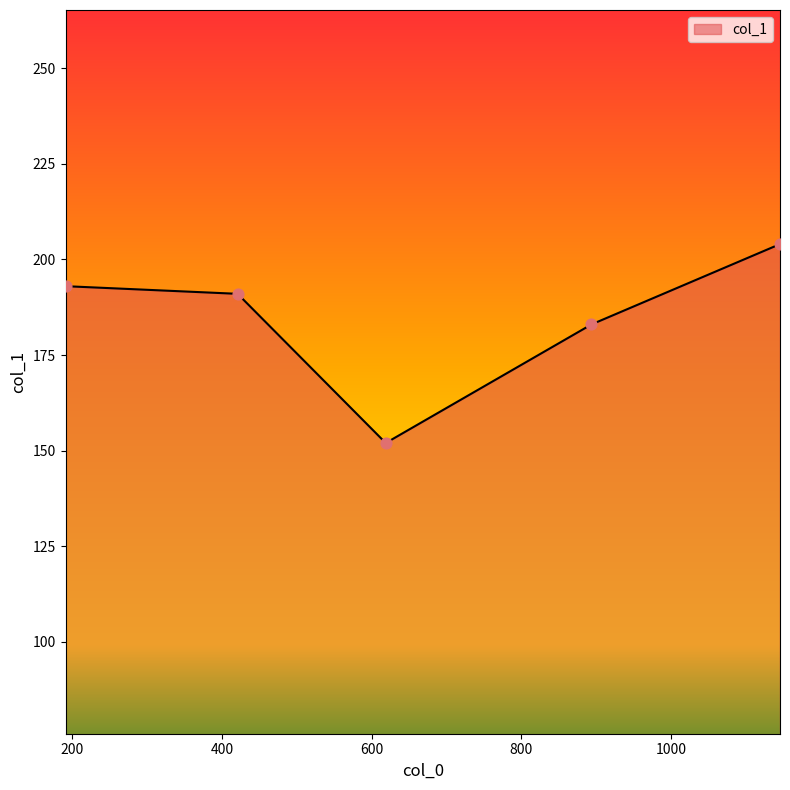

Which has a higher value, 421 or 191?

191